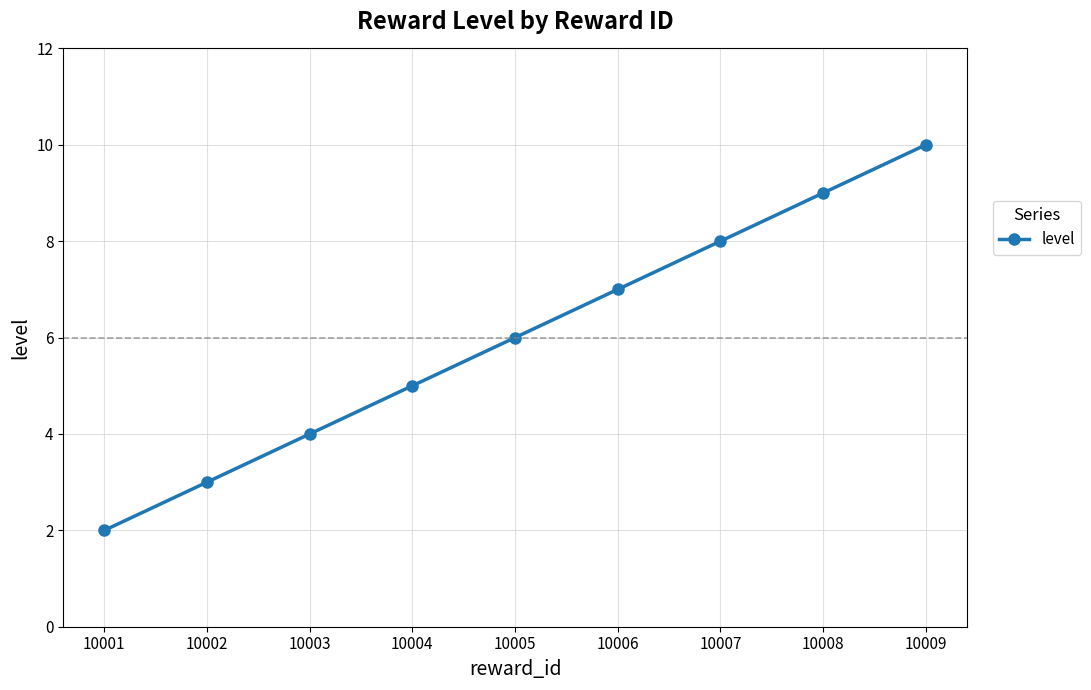

The chart shows a value of 7 at 10006. True or false?

True